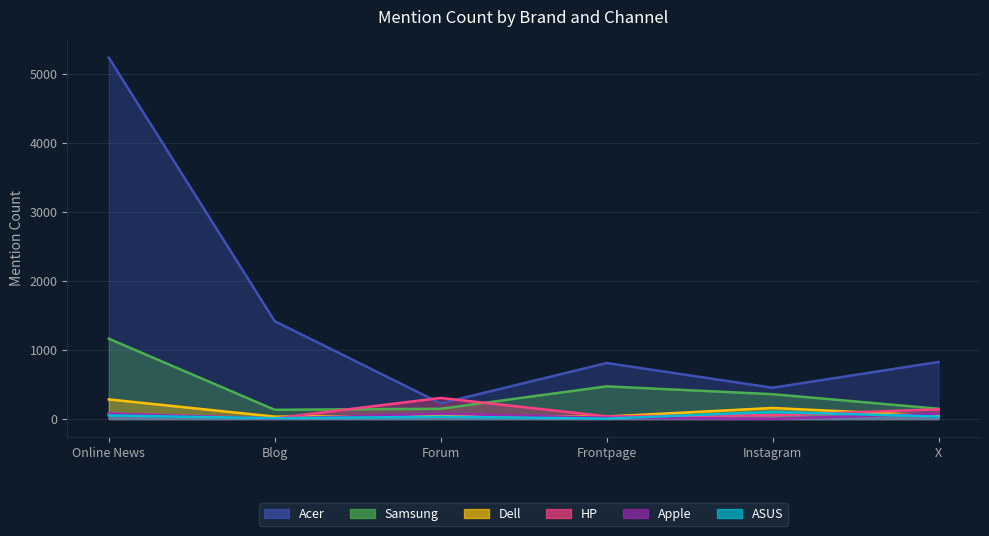

How many interior local peaks does the Samsung series have?

1